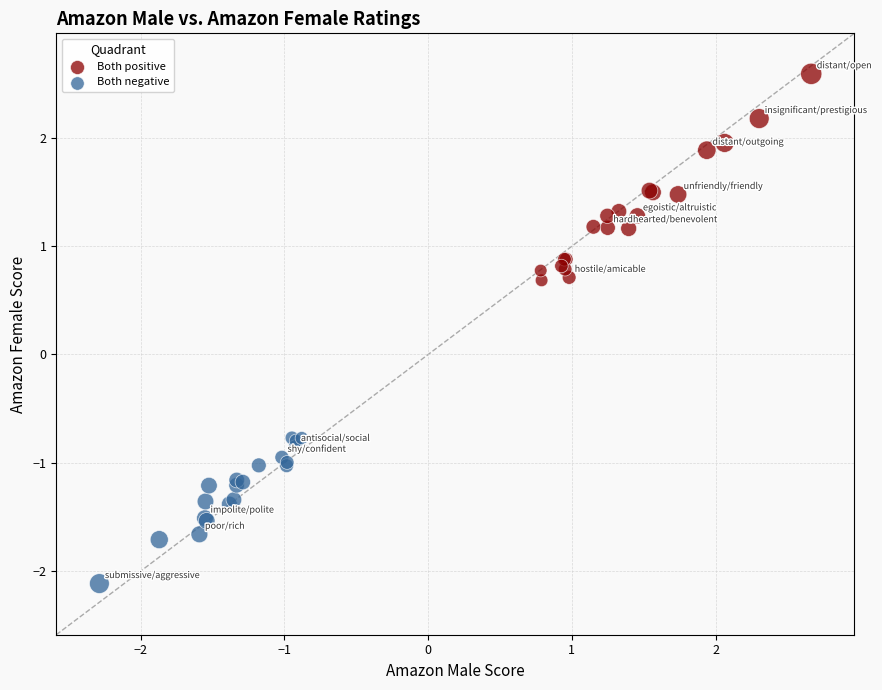

Which series reaches the maximum Y coordinate?

Both positive